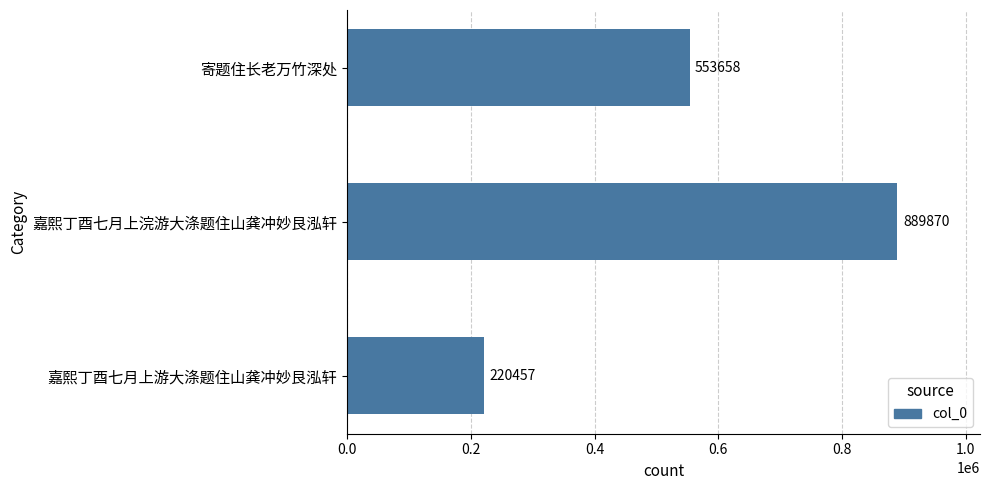

Reading bottom to top, list all the values displayed in this chart.

嘉熙丁酉七月上游大涤题住山龚冲妙艮泓轩=220457	嘉熙丁酉七月上浣游大涤题住山龚冲妙艮泓轩=889870	寄题住长老万竹深处=553658